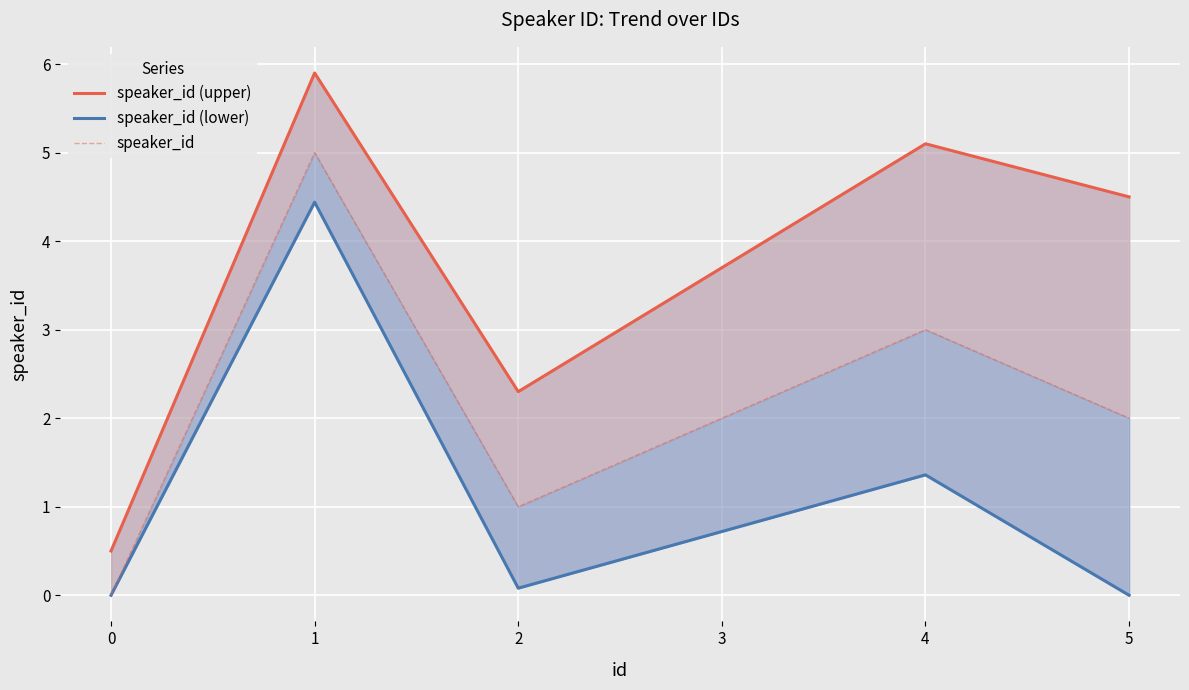

Where is speaker_id nearest to the value 2?

3